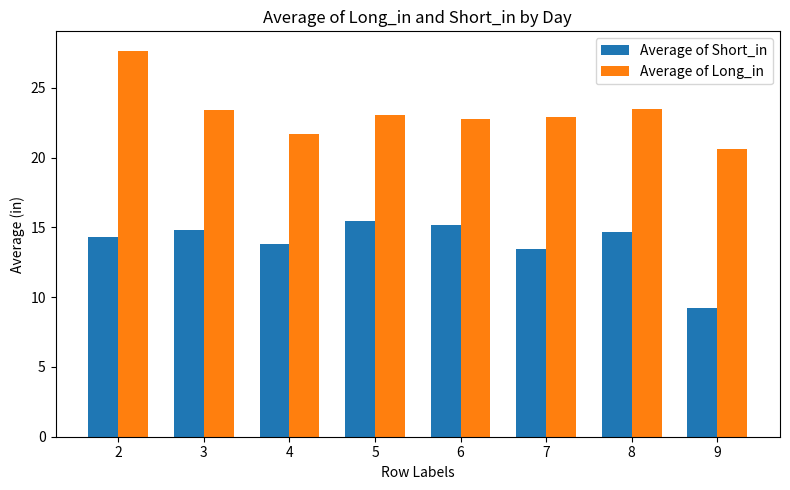

What is the value of the Average of Short_in bar at the 4th from the left?

15.5